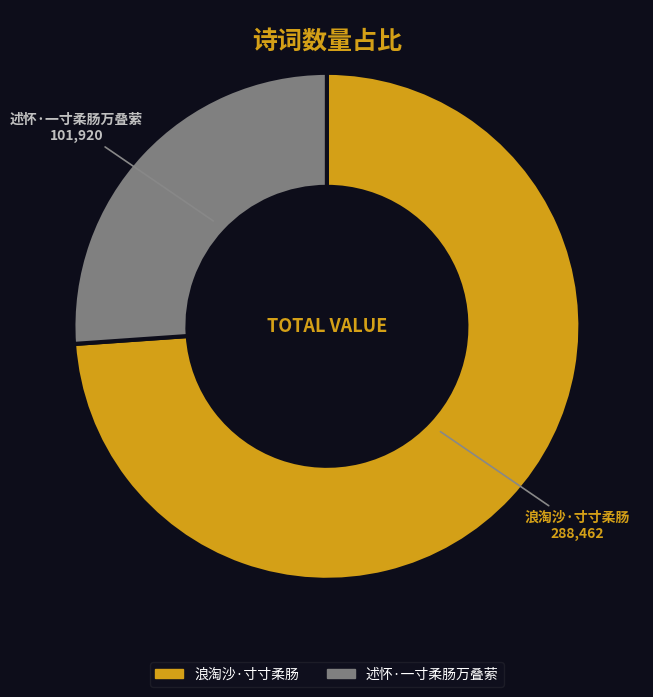

Which slice represents more than half of the pie?

浪淘沙·寸寸柔肠